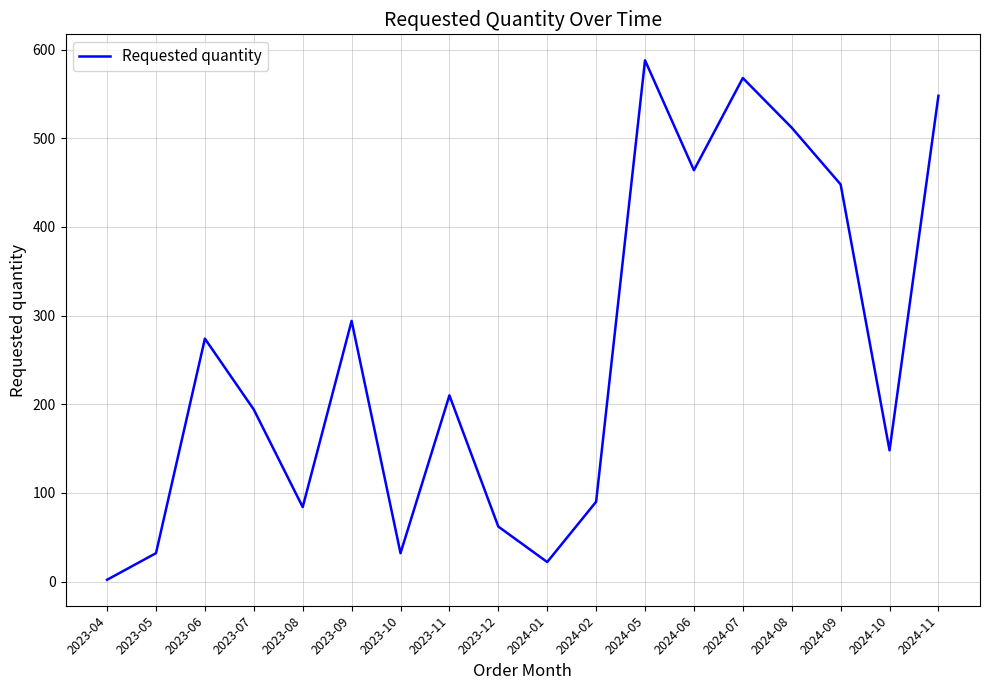

Where does the data first go above 210?

2023-06